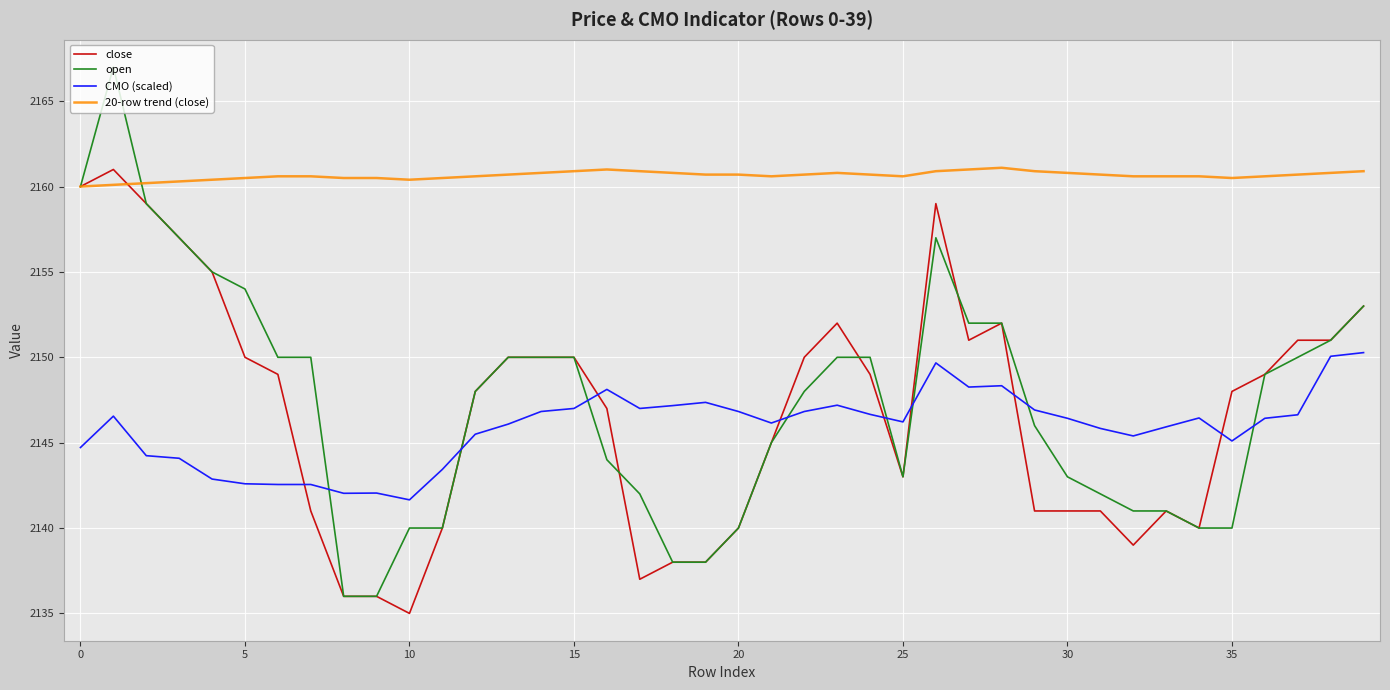

What is the lowest value of the 20-row trend (close) series?

2160.0